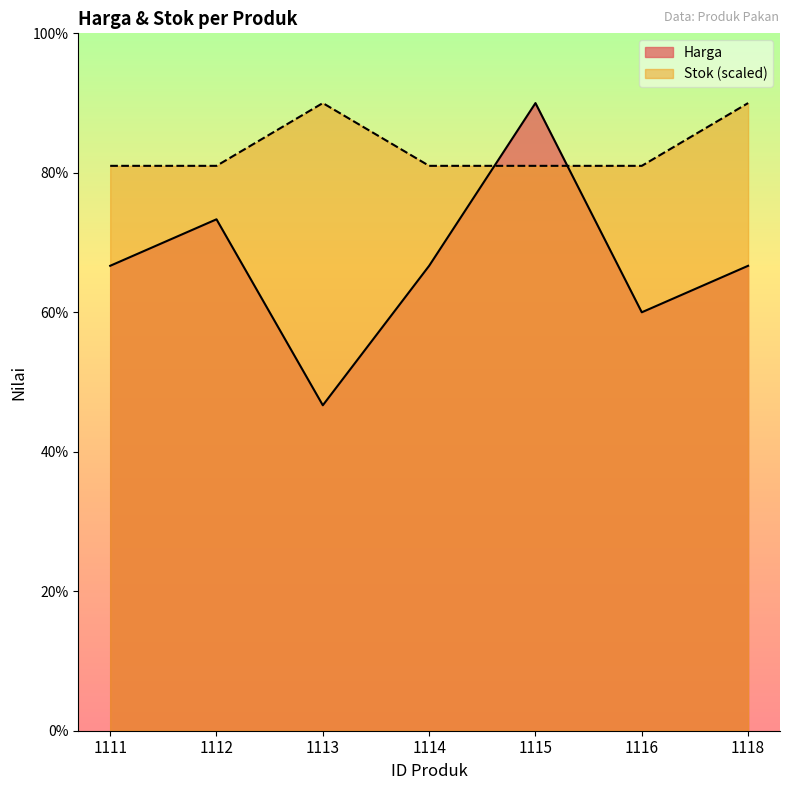

How many lines are shown in the chart?

2